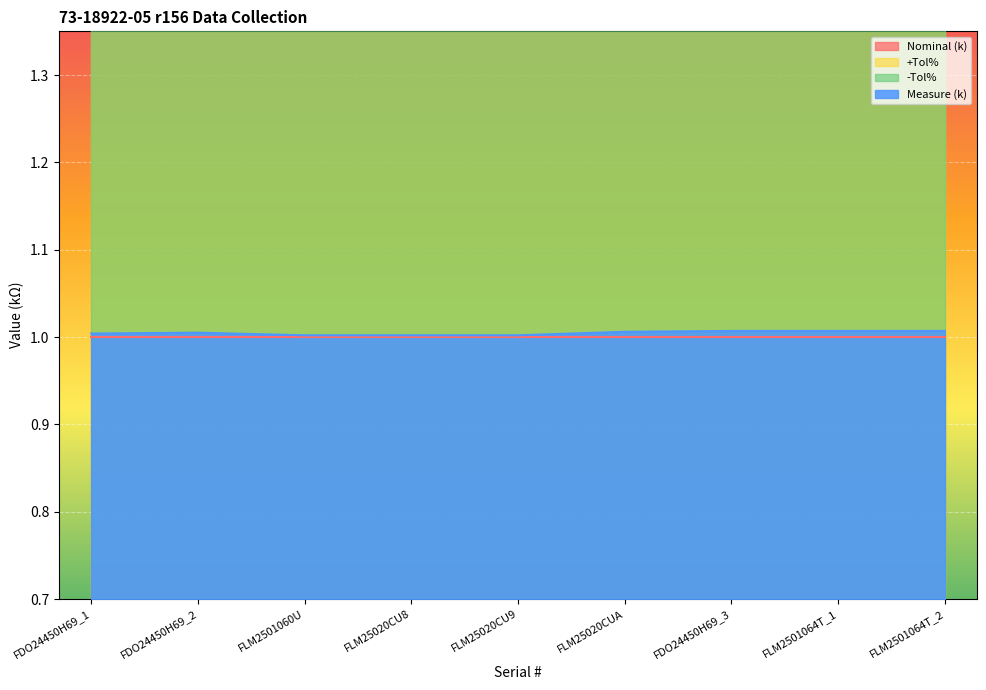

What is the label of the 7th point from the left?

FDO24450H69_3